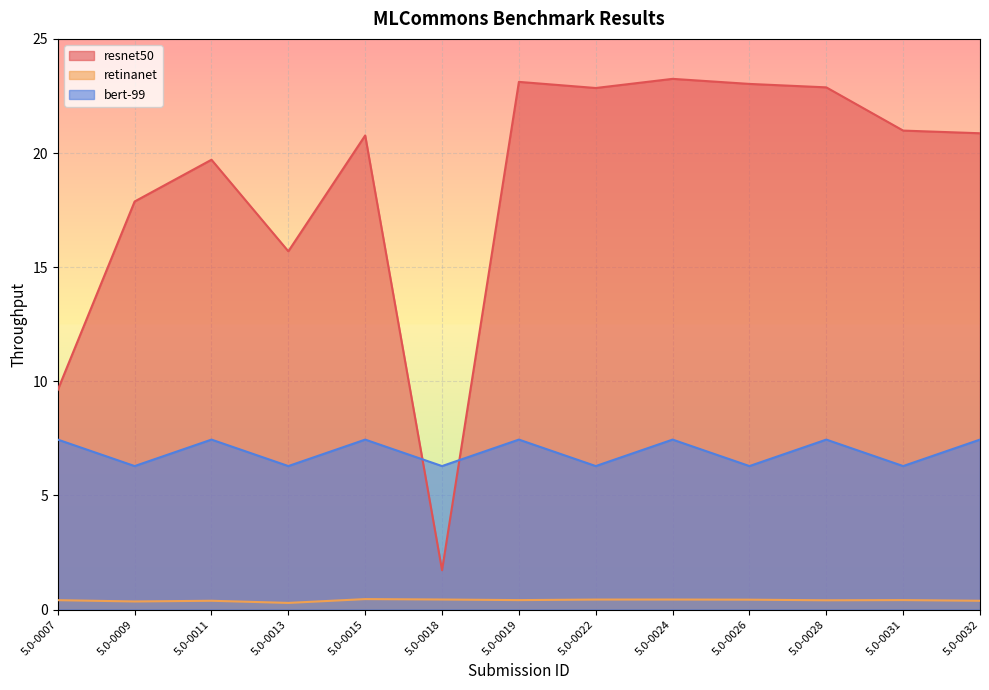

How many interior local valleys does the retinanet series have?

4